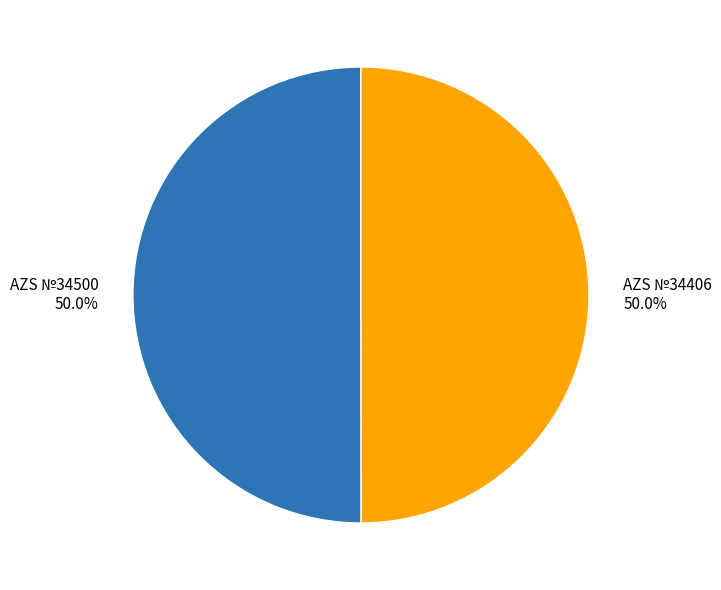

Count the number of slices in the pie.

2